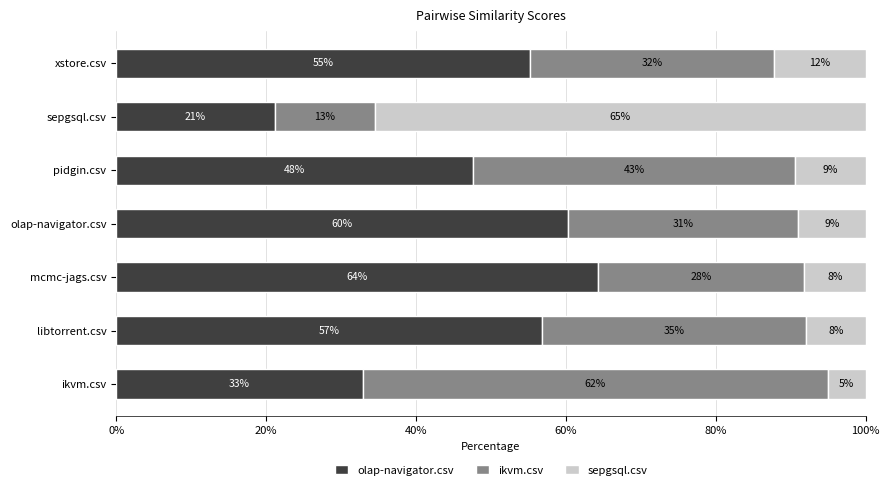

What is the lowest value of the olap-navigator.csv series?

21.1